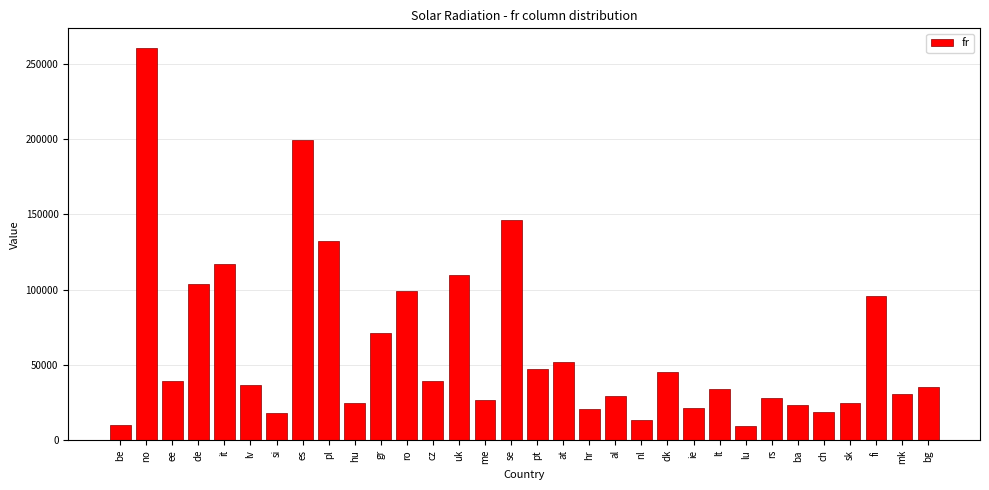

The value at hu is 24584.0. True or false?

True